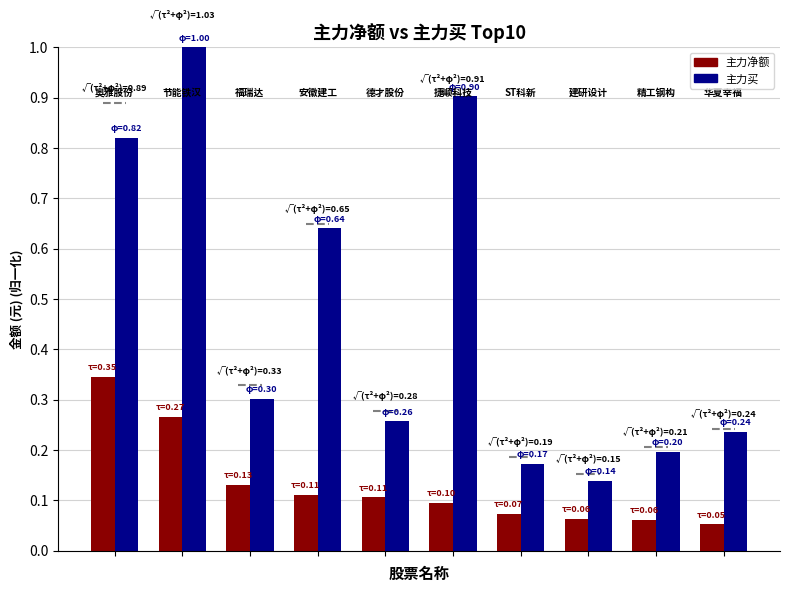

What is the sum of all 主力净额 values?

1.3